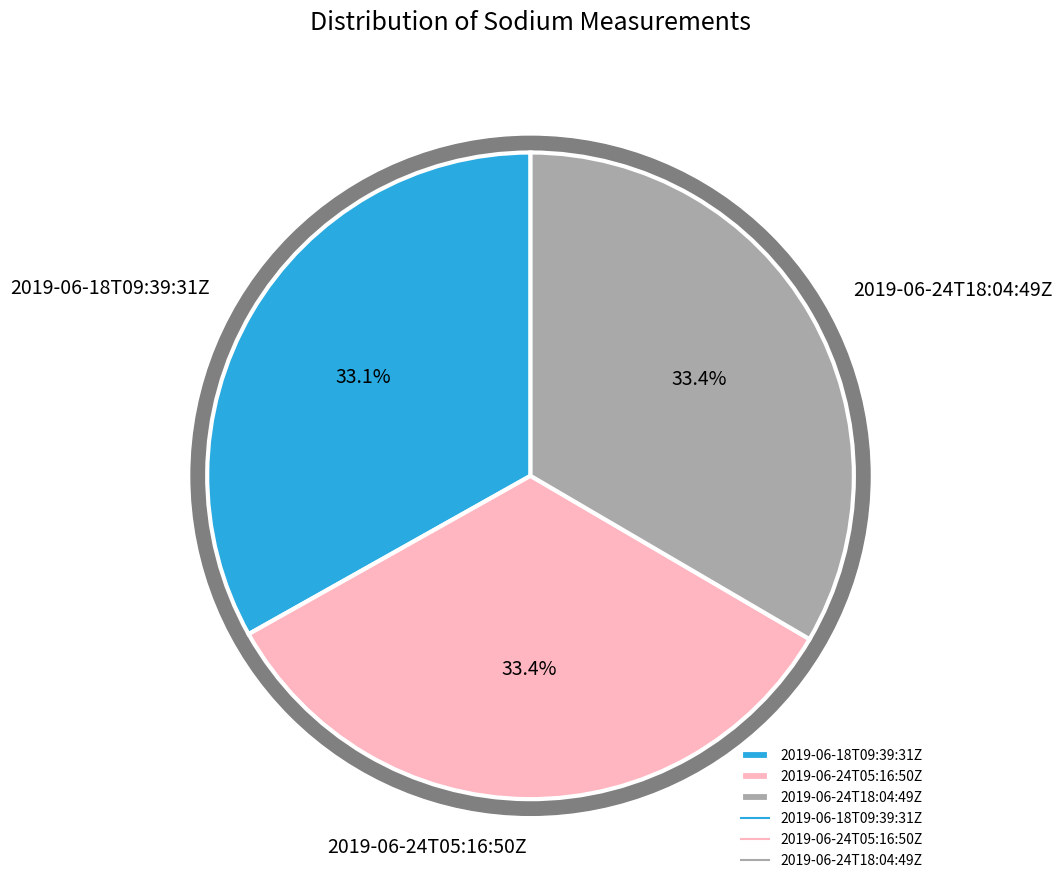

Is 2019-06-18T09:39:31Z the majority of the pie?

No